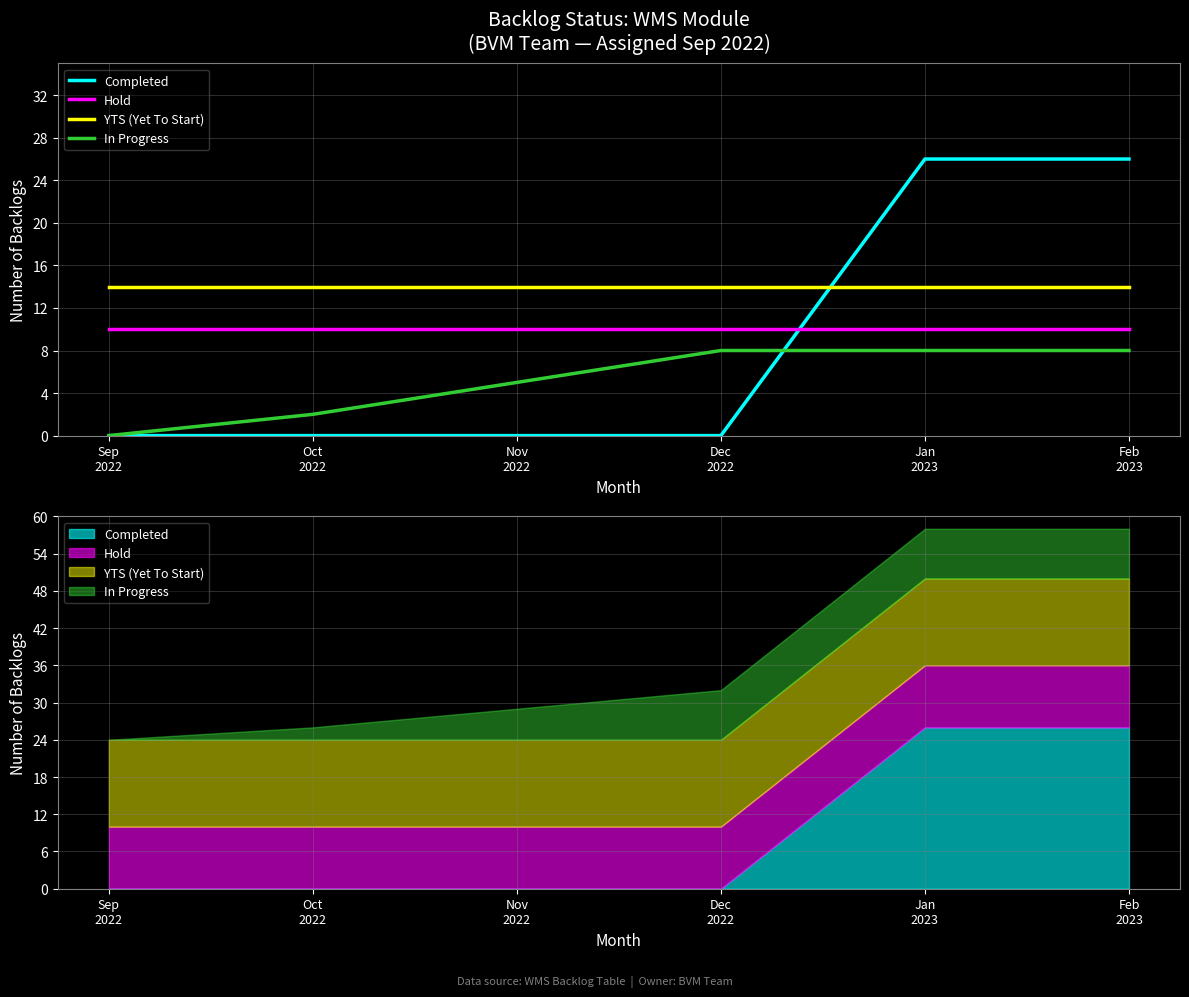

What is the maximum value shown in the chart?

26